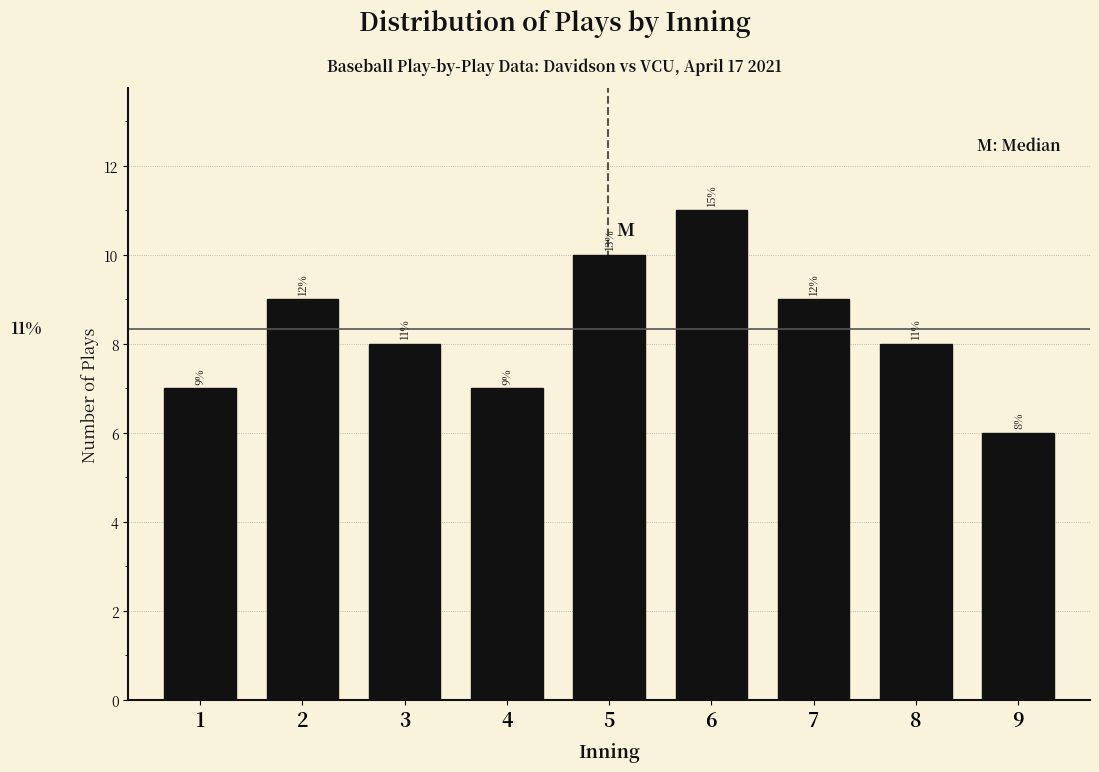

Reading right to left, transcribe all the data shown in this chart.

9=6	8=8	7=9	6=11	5=10	4=7	3=8	2=9	1=7